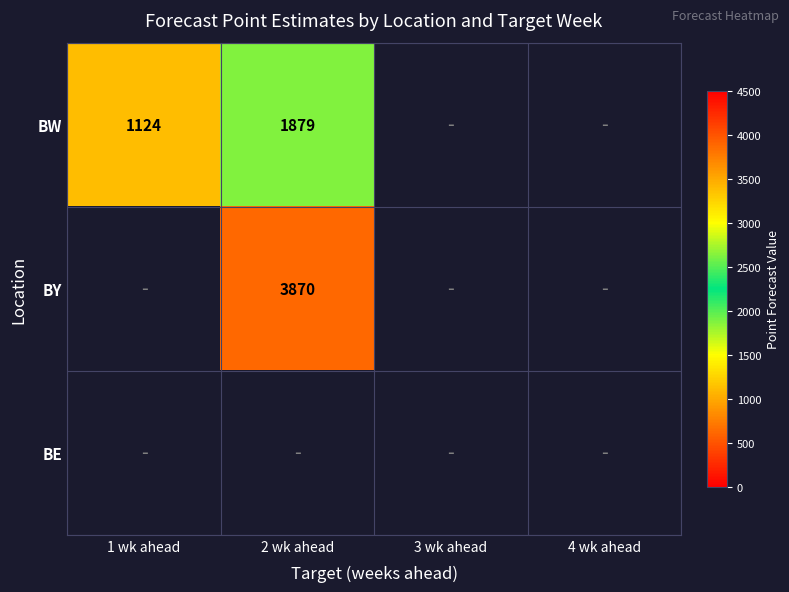

The BY series shows 2056 at 2 wk ahead. True or false?

False